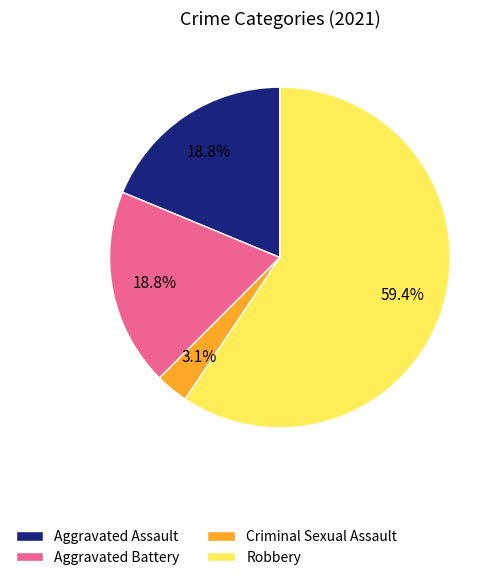

Does any single category account for the majority?

Yes